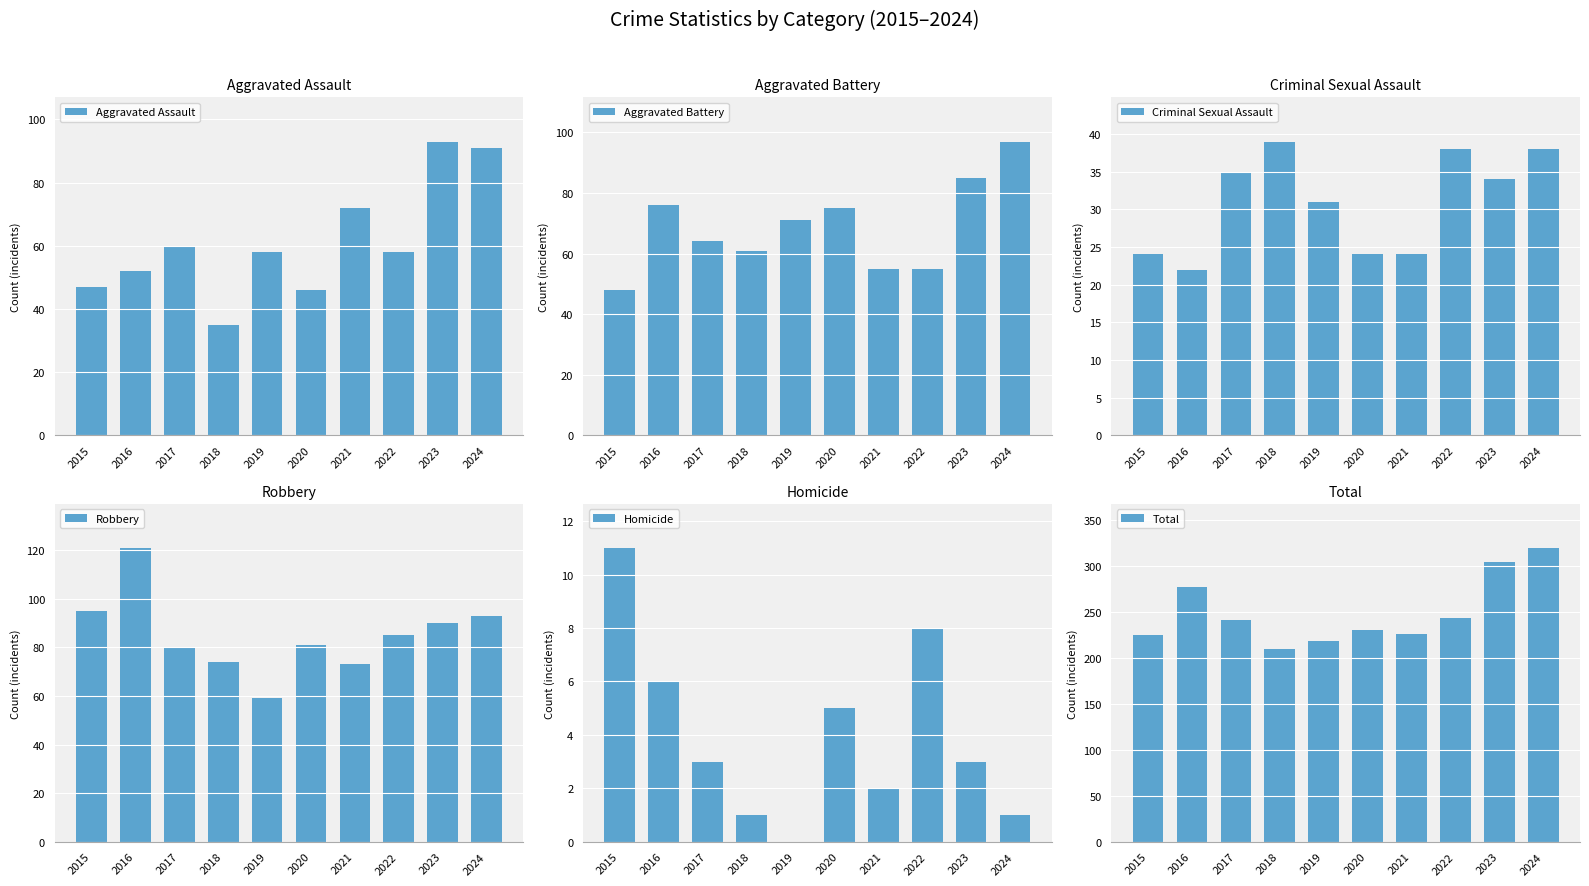

The value of Aggravated Battery at 2019 is 71. True or false?

True